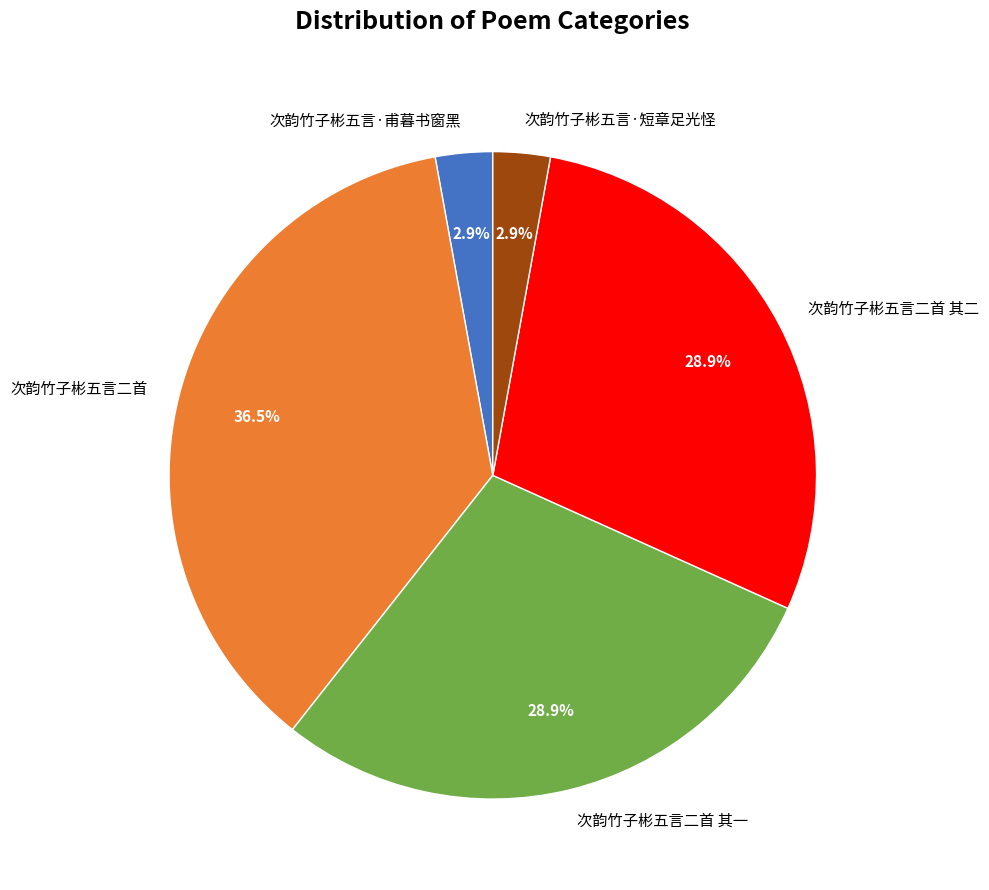

Count the number of slices in the pie.

5